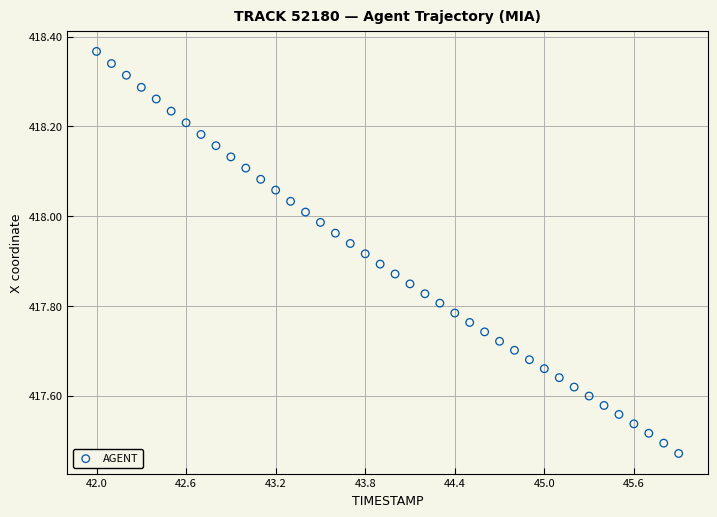

What is the range of X values (max minus min)?

3.9